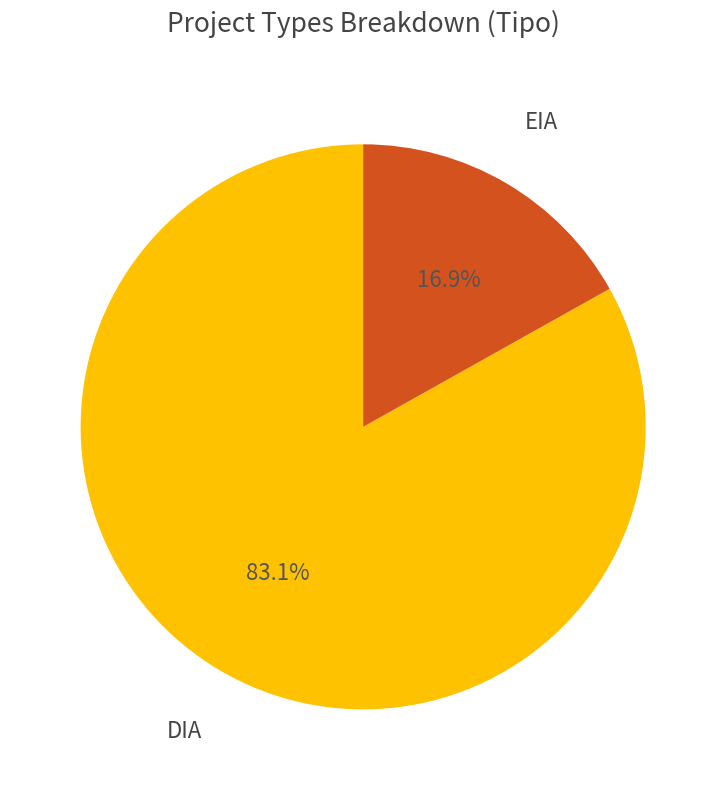

To the nearest percent, what is the average slice percentage?

50%